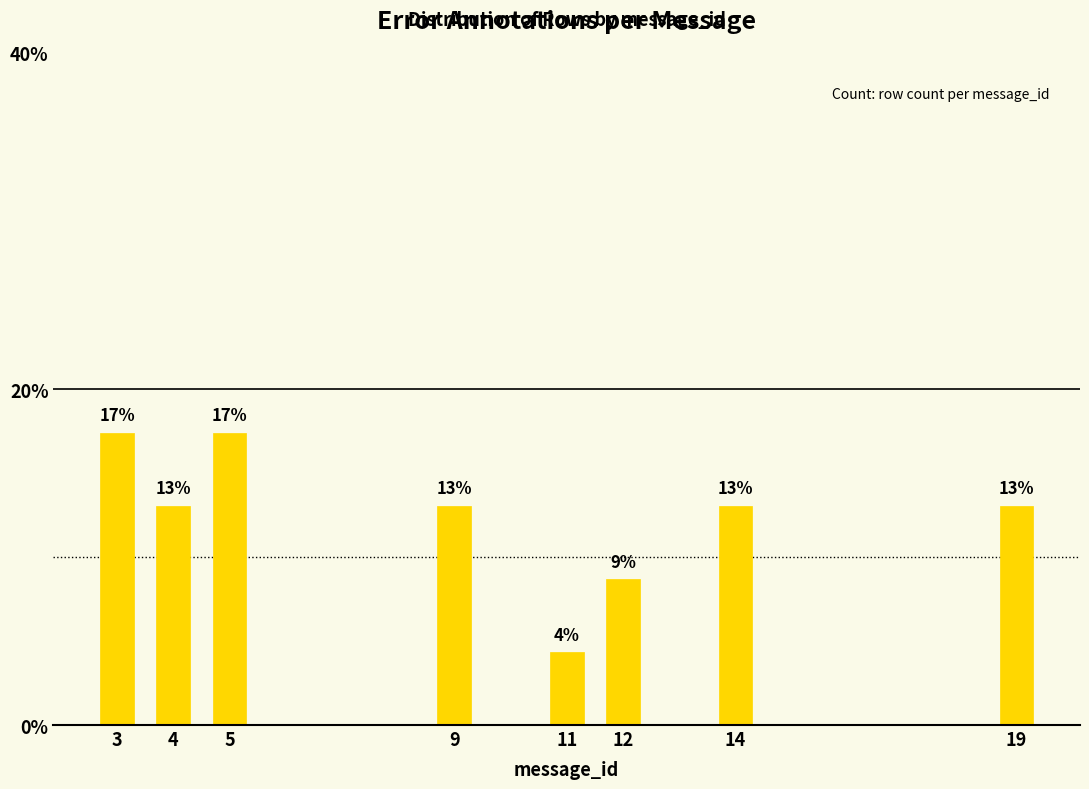

The value at 5 is 8.7. True or false?

False